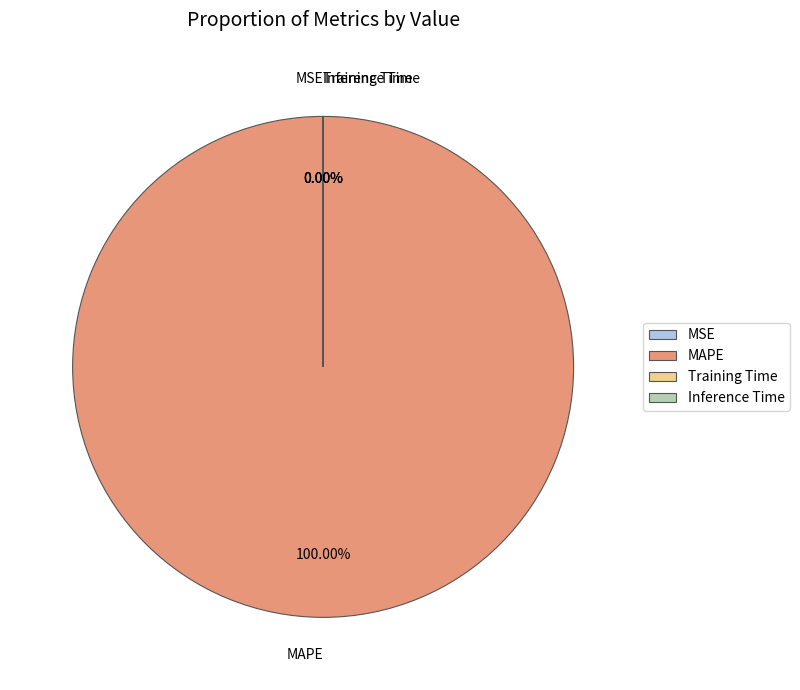

What portion of the pie excludes Training Time?

100.0%